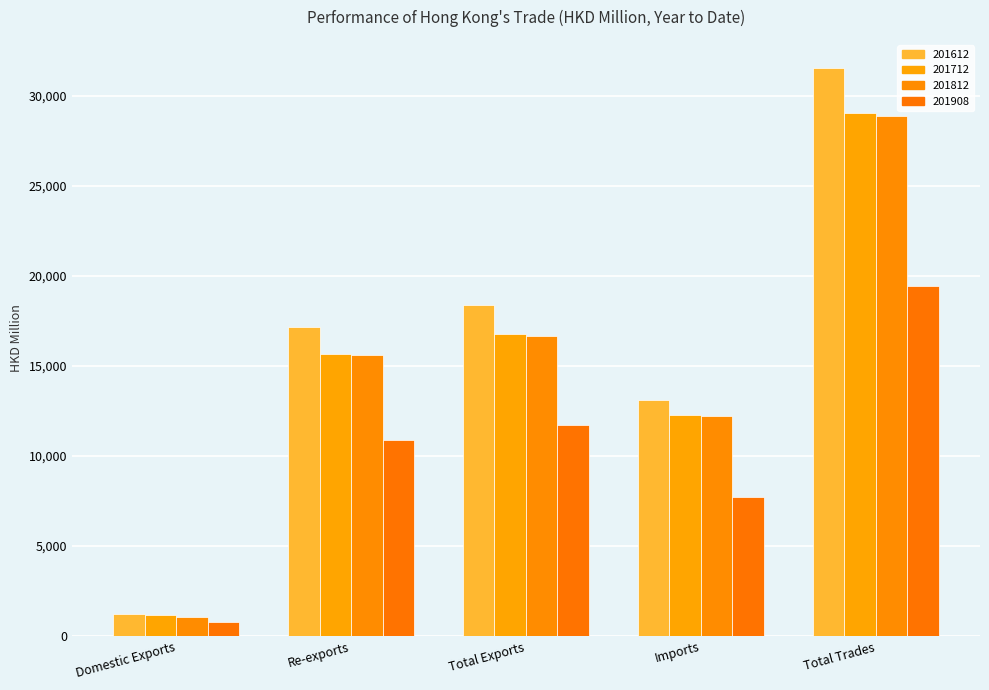

What are all the series names shown in the legend?

201612, 201712, 201812, 201908